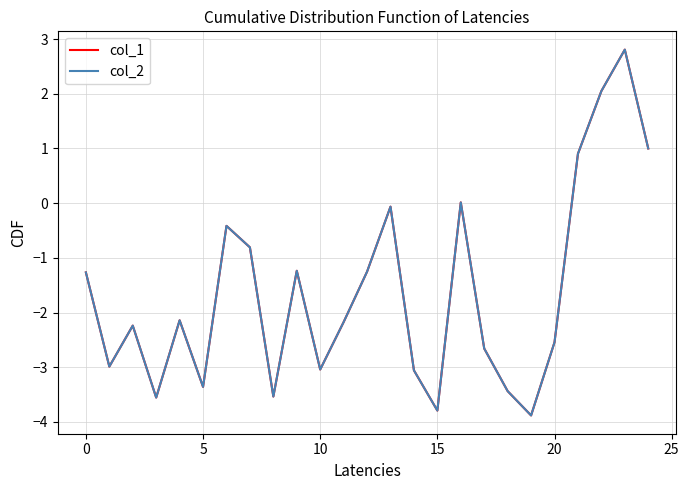

Which series has the largest range (max minus min)?

col_2